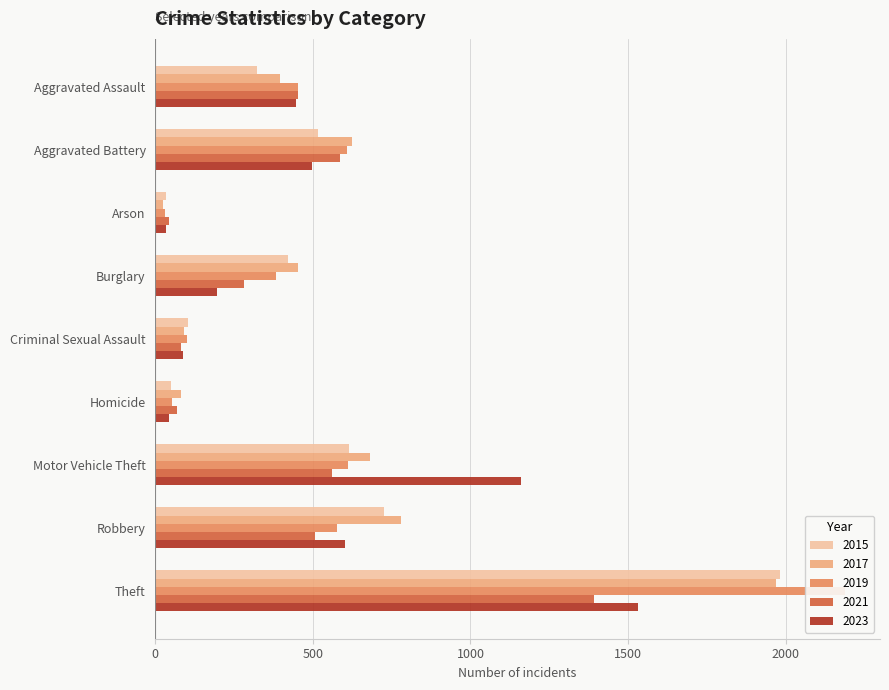

What is the difference between the highest and lowest values at Burglary?

258